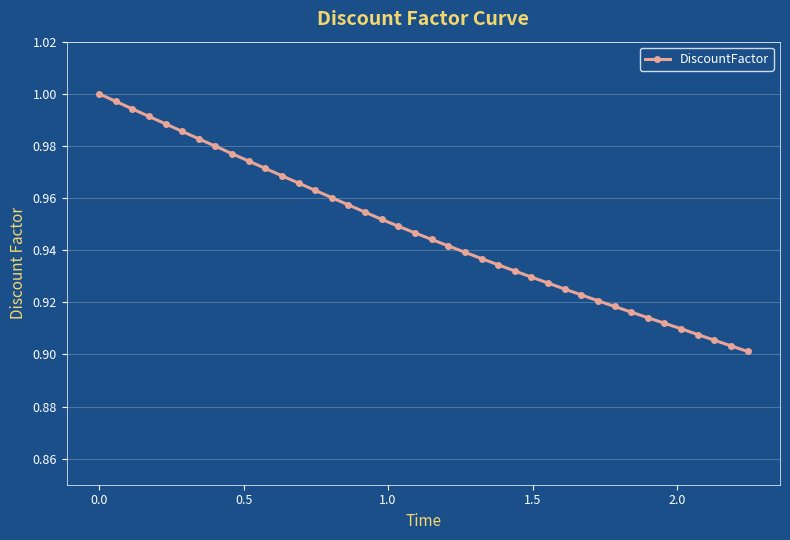

What is the smallest value displayed?

0.9